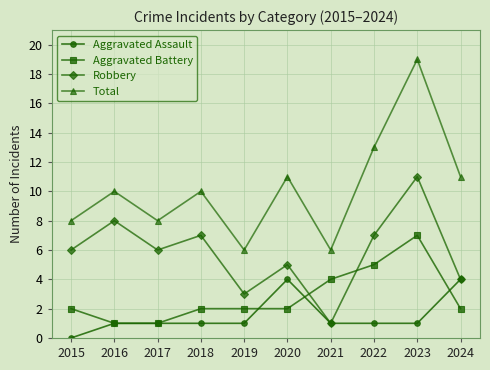

Which series has the largest total across all categories?

Total